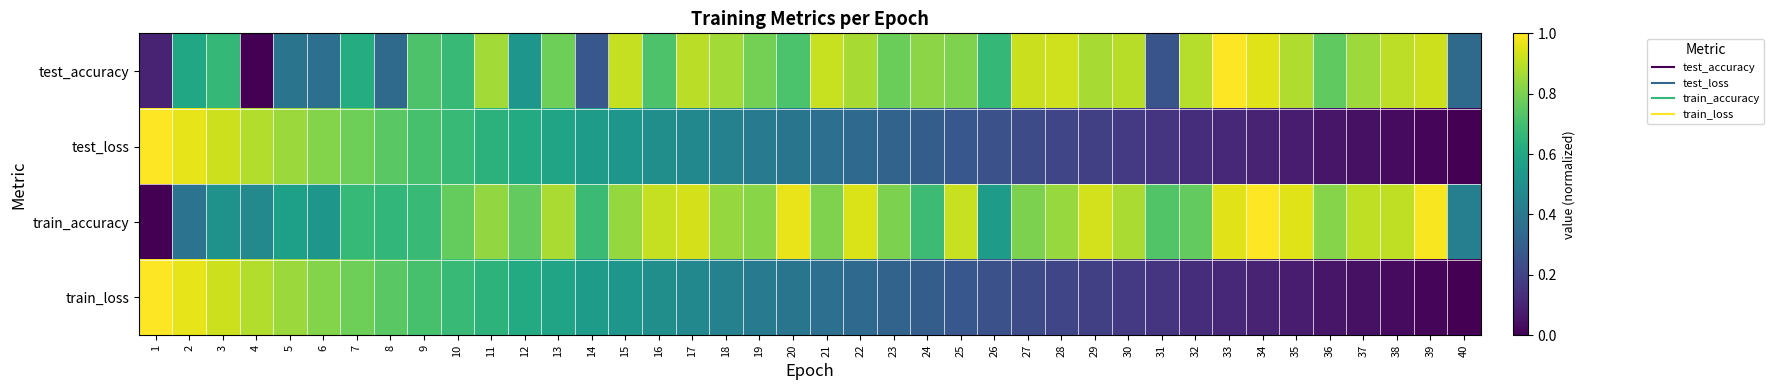

What is the spread (max minus min) of values at 34?

0.9